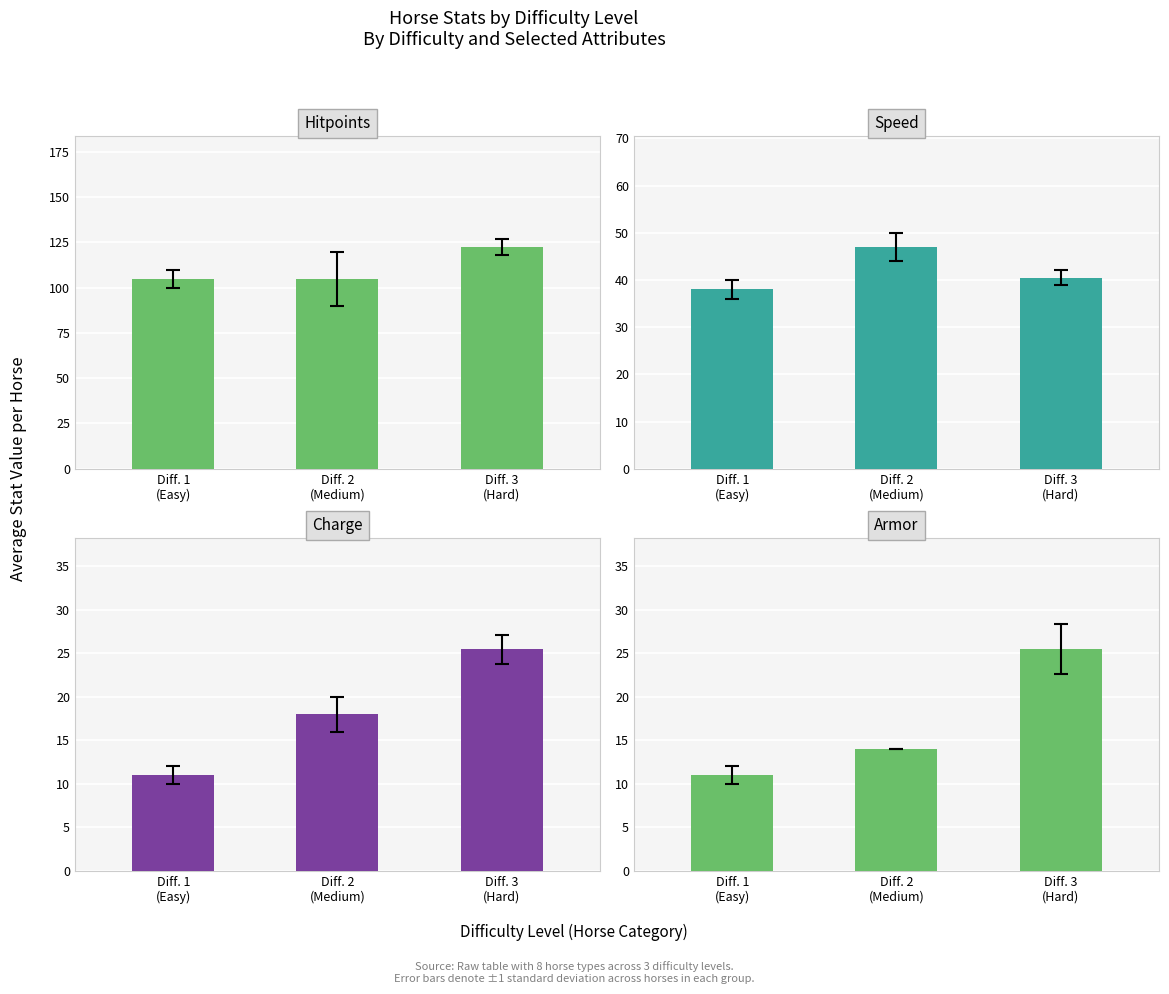

Reading left to right, transcribe all the data shown in this chart.

Hitpoints: 105.0	105.0	122.5
Speed: 38.0	47.0	40.5
Charge: 11.0	18.0	25.5
Armor: 11.0	14.0	25.5